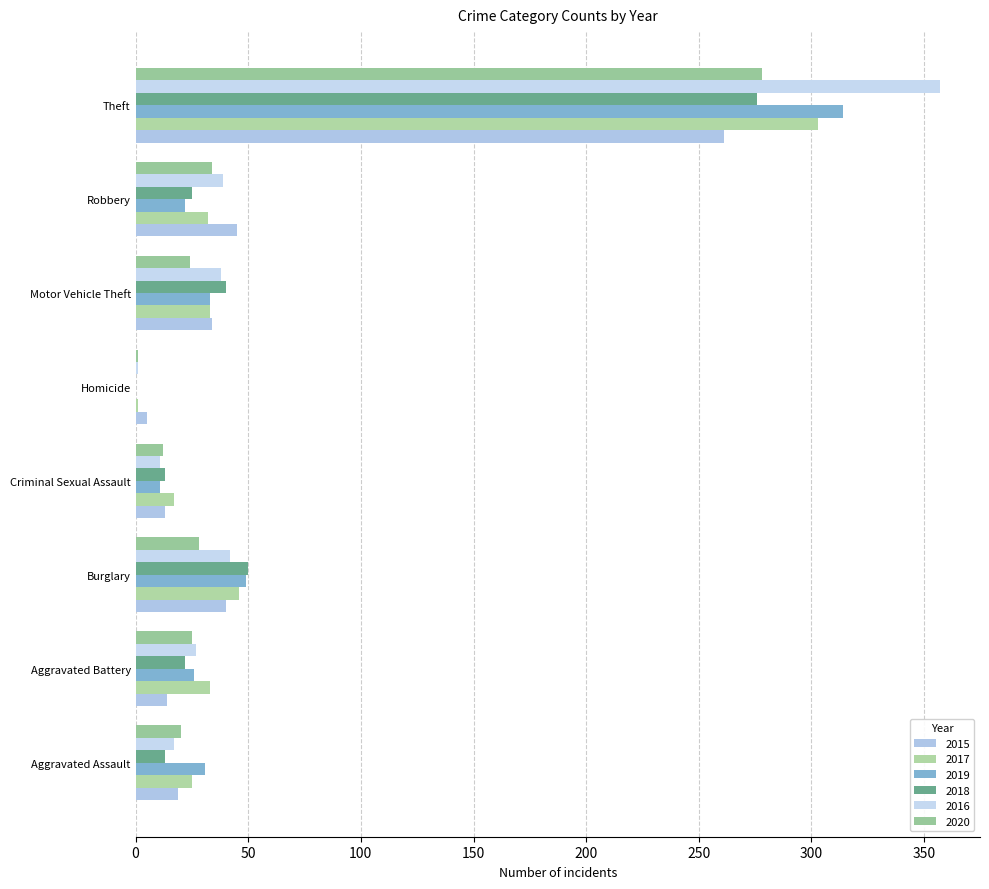

How many distinct data groups are displayed?

6